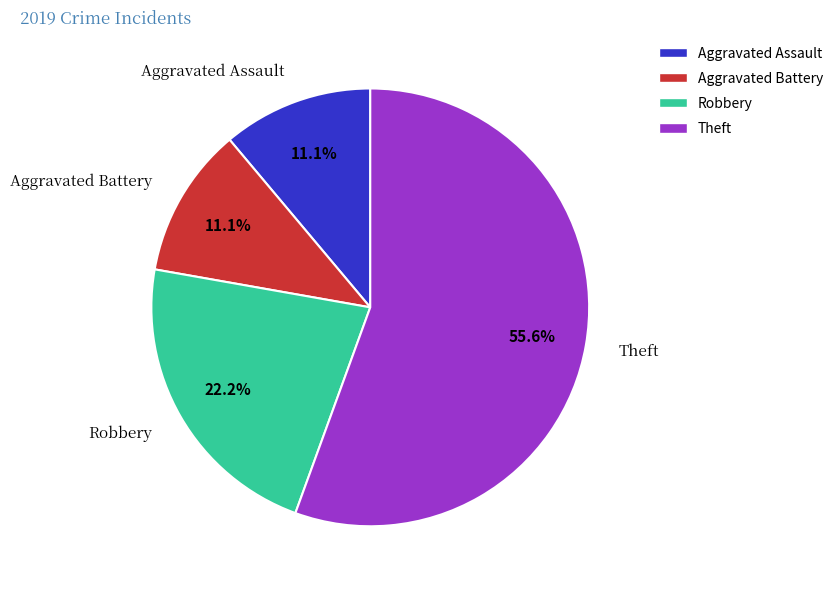

True or false: Robbery accounts for 13% of the total.

False